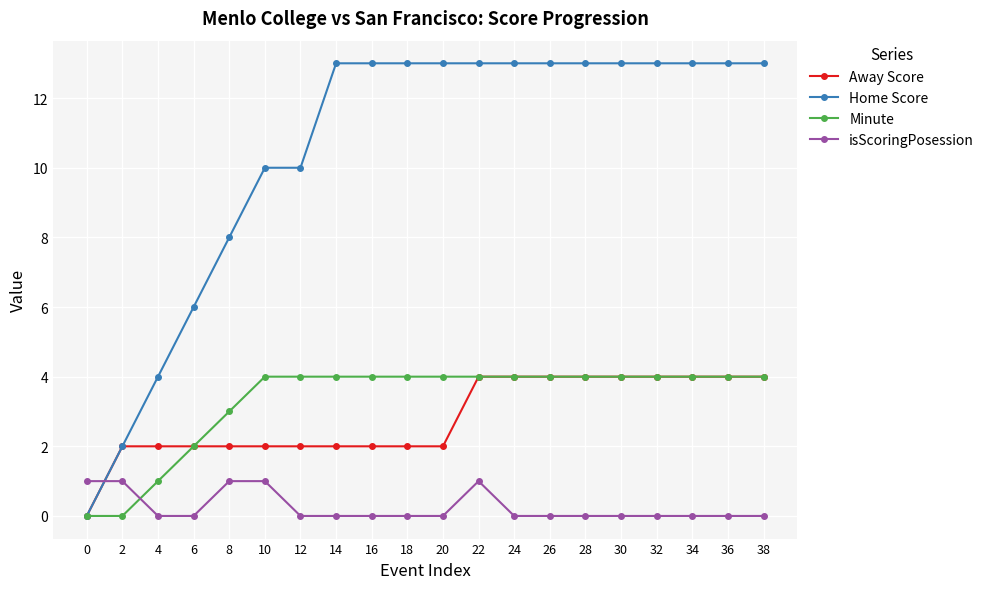

Count the Home Score values in the range 10 to 13.

15